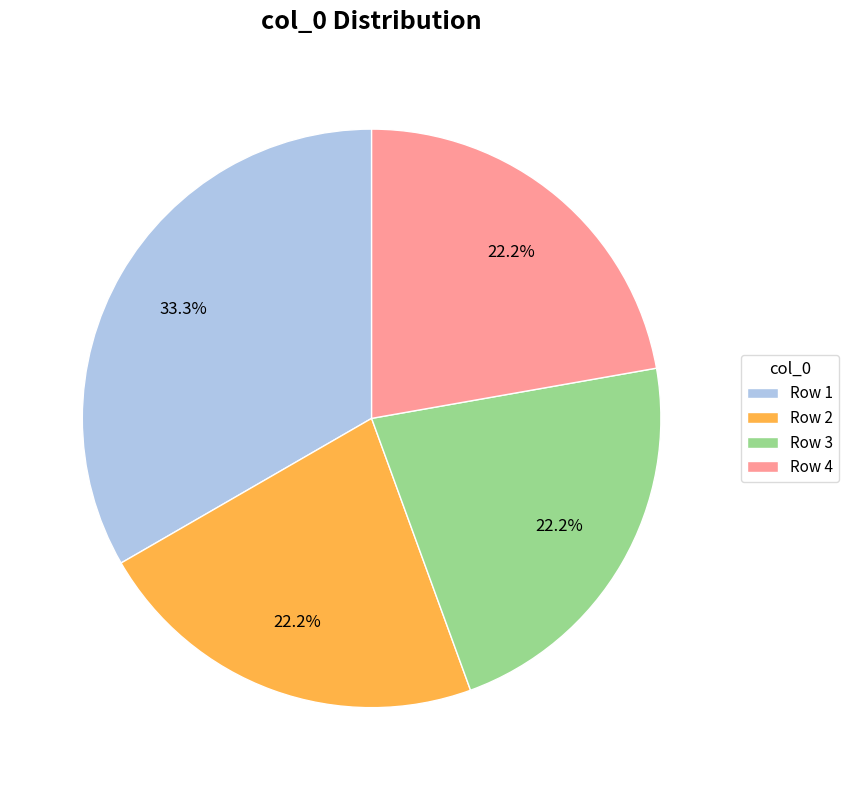

Do Row 3 and Row 4 together represent more than half of the pie?

No